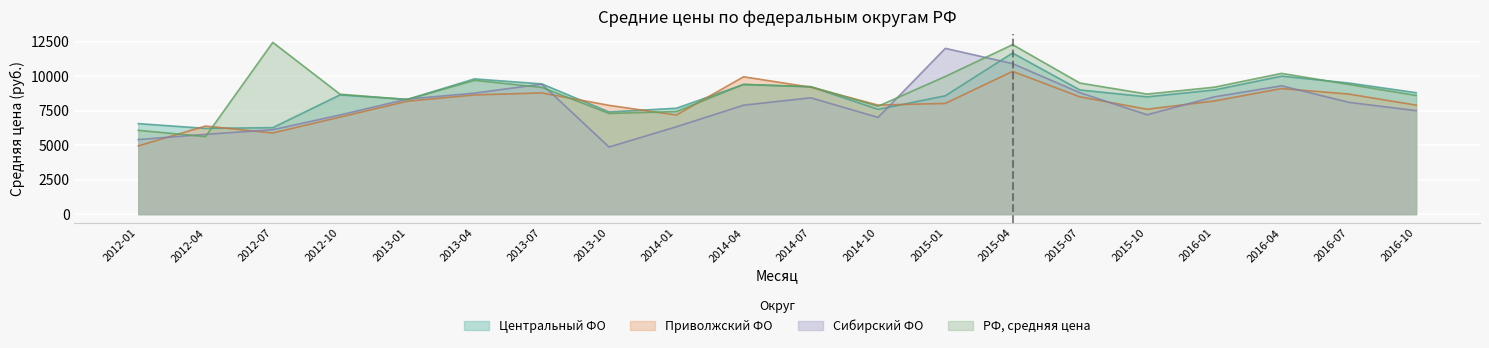

True or false: РФ, средняя цена has more than 2 interior local peaks.

True